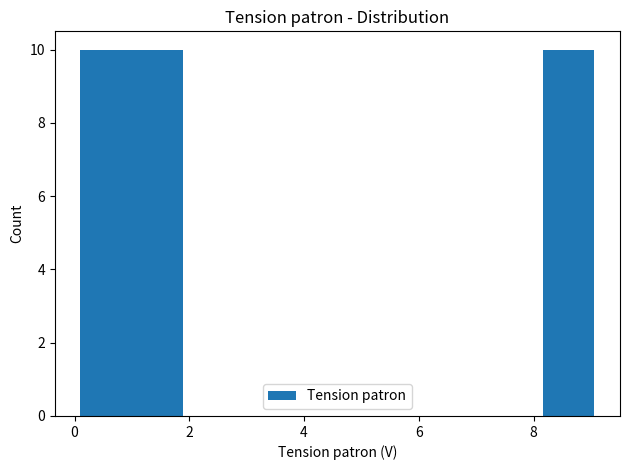

Reading left to right, transcribe this chart: for each bar, give the range it covers on the x-axis and its height. Neither the bar edges nor the heights are printed on the chart, so give them approximately, as read against the axes.

0.2 to 1.0: 10
1.0 to 1.8: 10
1.8 to 2.8: 0
2.8 to 3.6: 0
3.6 to 4.6: 0
4.6 to 5.4: 0
5.4 to 6.4: 0
6.4 to 7.2: 0
7.2 to 8.2: 0
8.2 to 9.0: 10